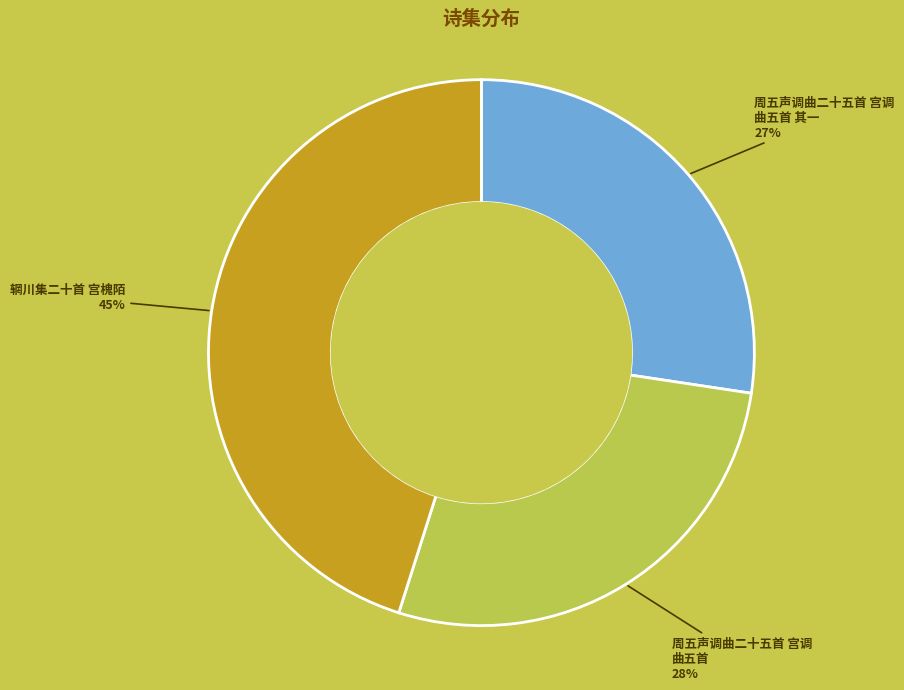

Does any single category account for the majority?

No